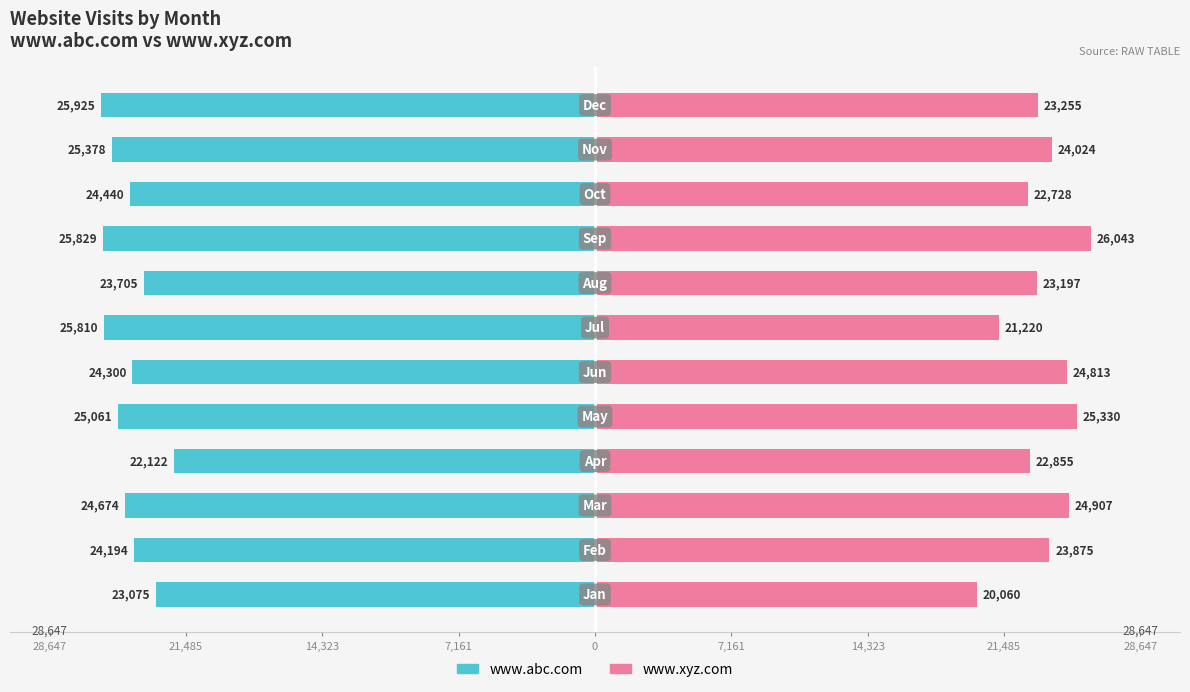

What are all the series names shown in the legend?

www.abc.com, www.xyz.com